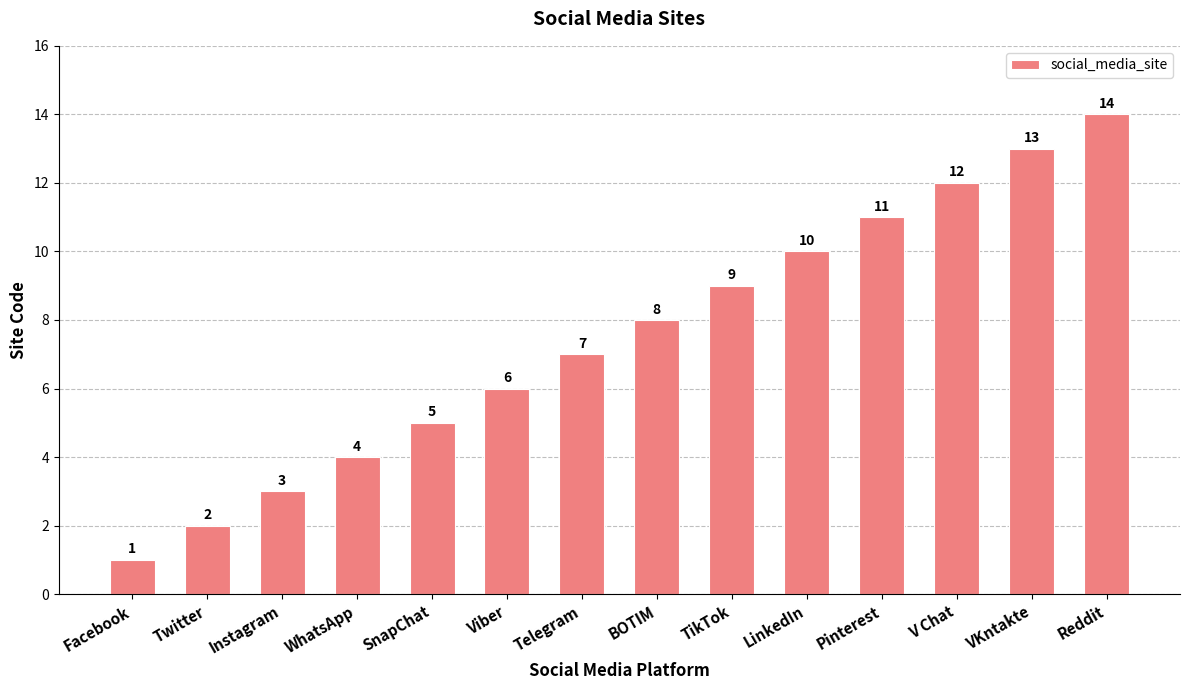

Rank the categories by value from lowest to highest.

Facebook, Twitter, Instagram, WhatsApp, SnapChat, Viber, Telegram, BOTIM, TikTok, LinkedIn, Pinterest, V Chat, VKntakte, Reddit